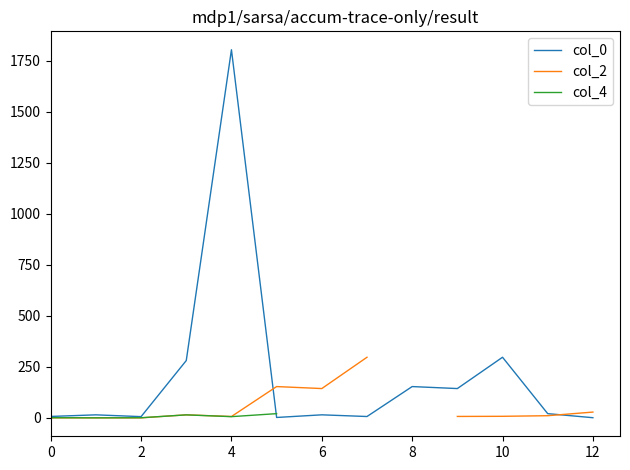

True or false: col_2 and col_4 cross at least once.

True